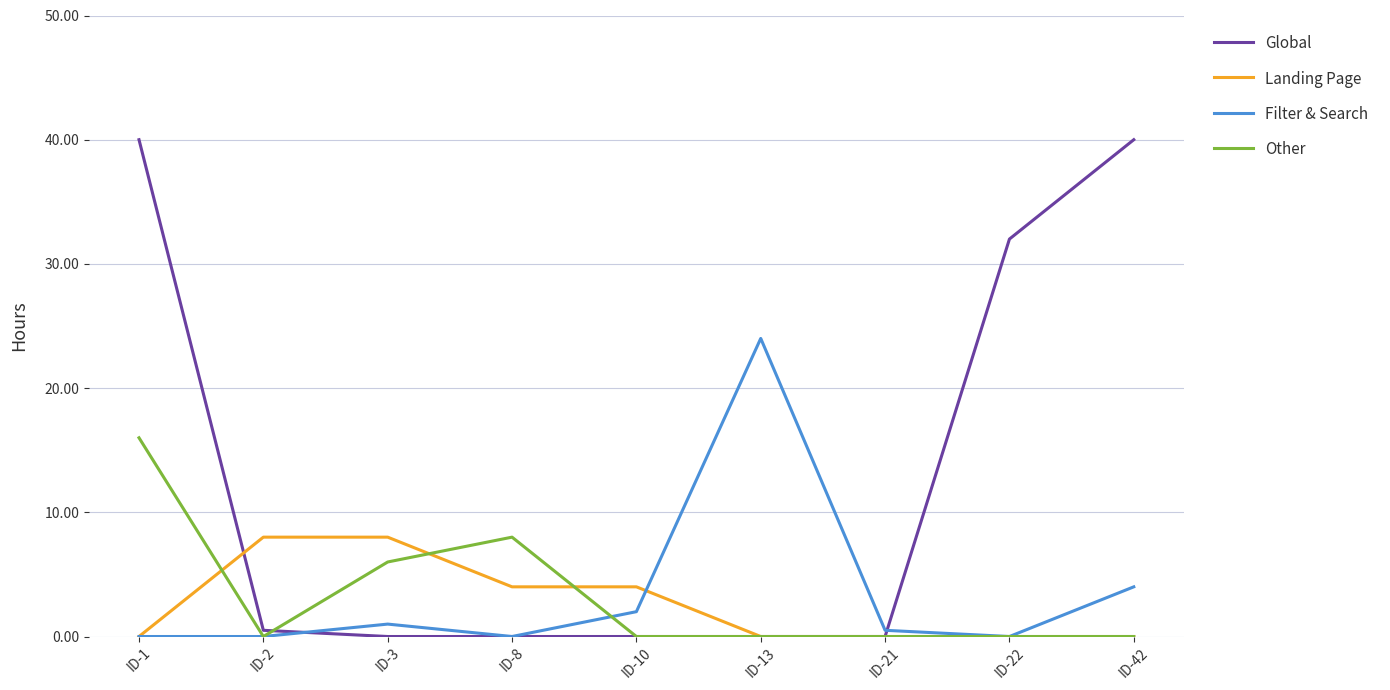

What is the maximum value shown in the chart?

40.0